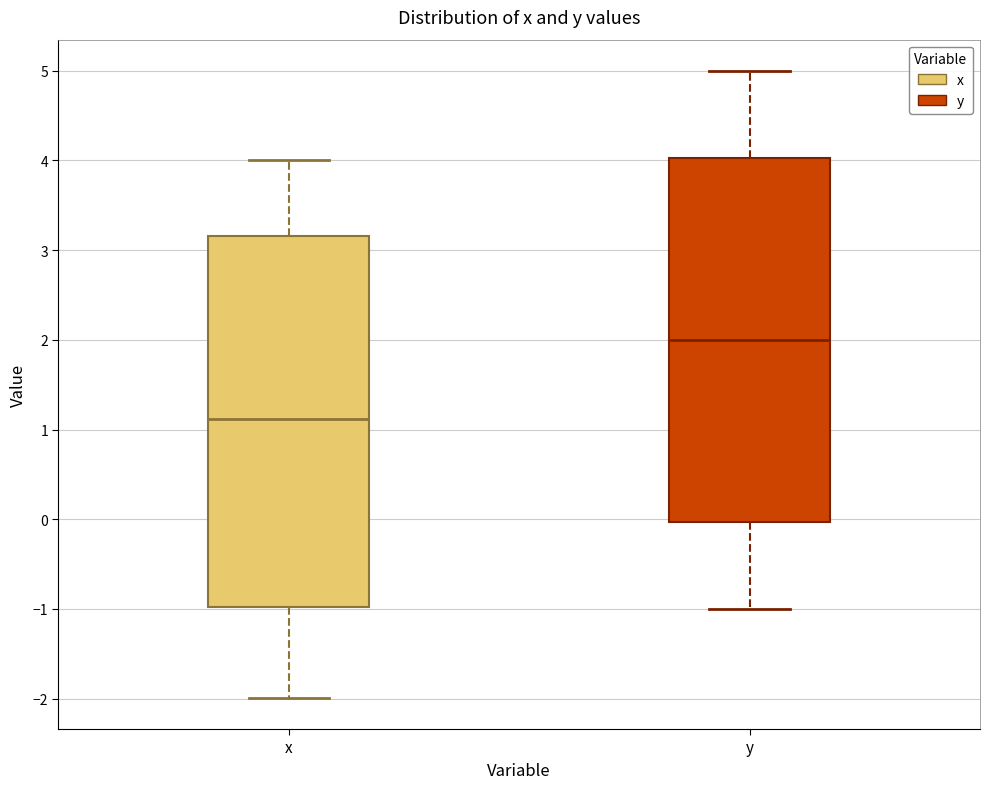

Reading left to right, read every box against the y-axis: the position of its median line, the range the box covers, and the ends of its whiskers. The values are not printed on the chart, so give them approximately, as read against the axis.

x: median 1.1, box -1.0 to 3.2, whiskers -2.0 to 4.0
y: median 2.0, box 0.0 to 4.0, whiskers -1.0 to 5.0